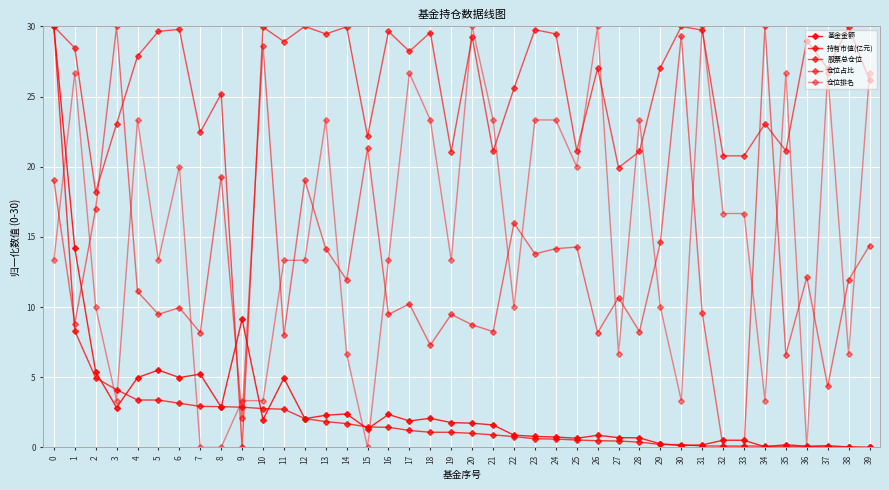

How many categories are shown in the chart?

40